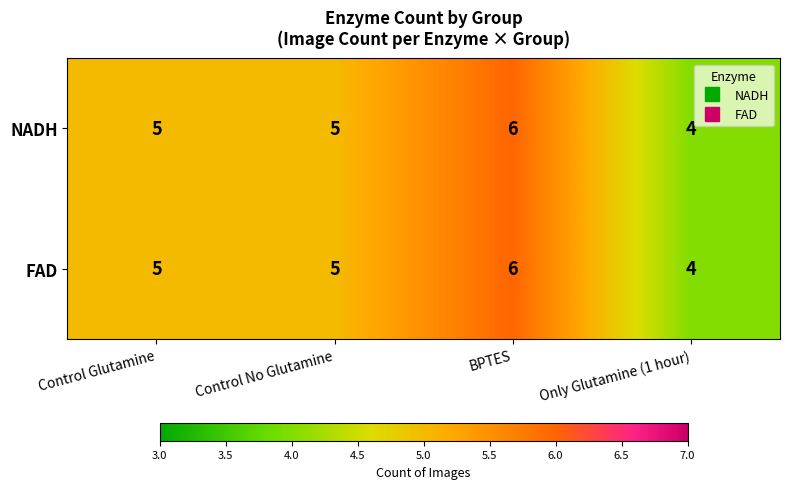

What is the average value of the NADH series?

5